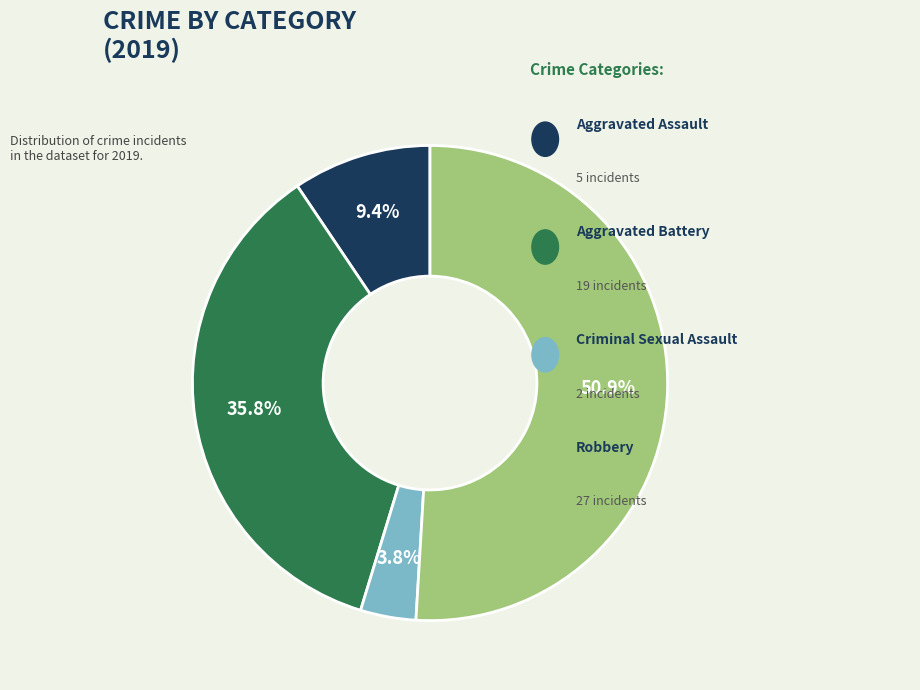

Does any single category account for the majority?

Yes